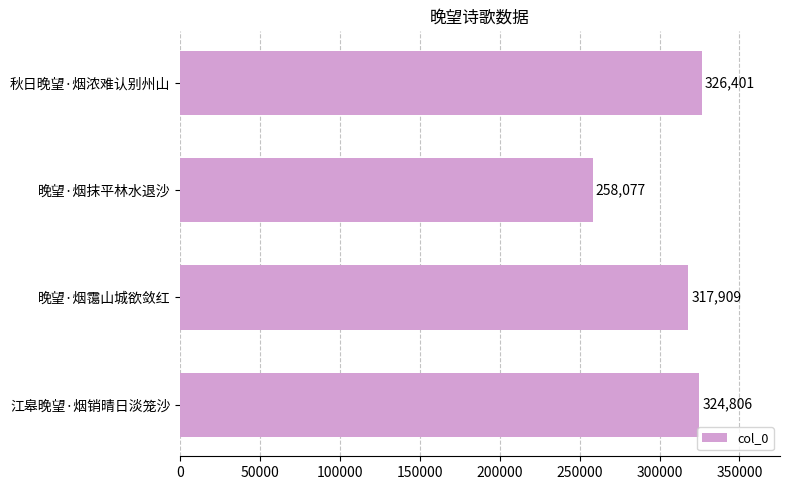

List the labels in order of value, smallest first.

晚望·烟抹平林水退沙, 晚望·烟霭山城欲敛红, 江皋晚望·烟销晴日淡笼沙, 秋日晚望·烟浓难认别州山